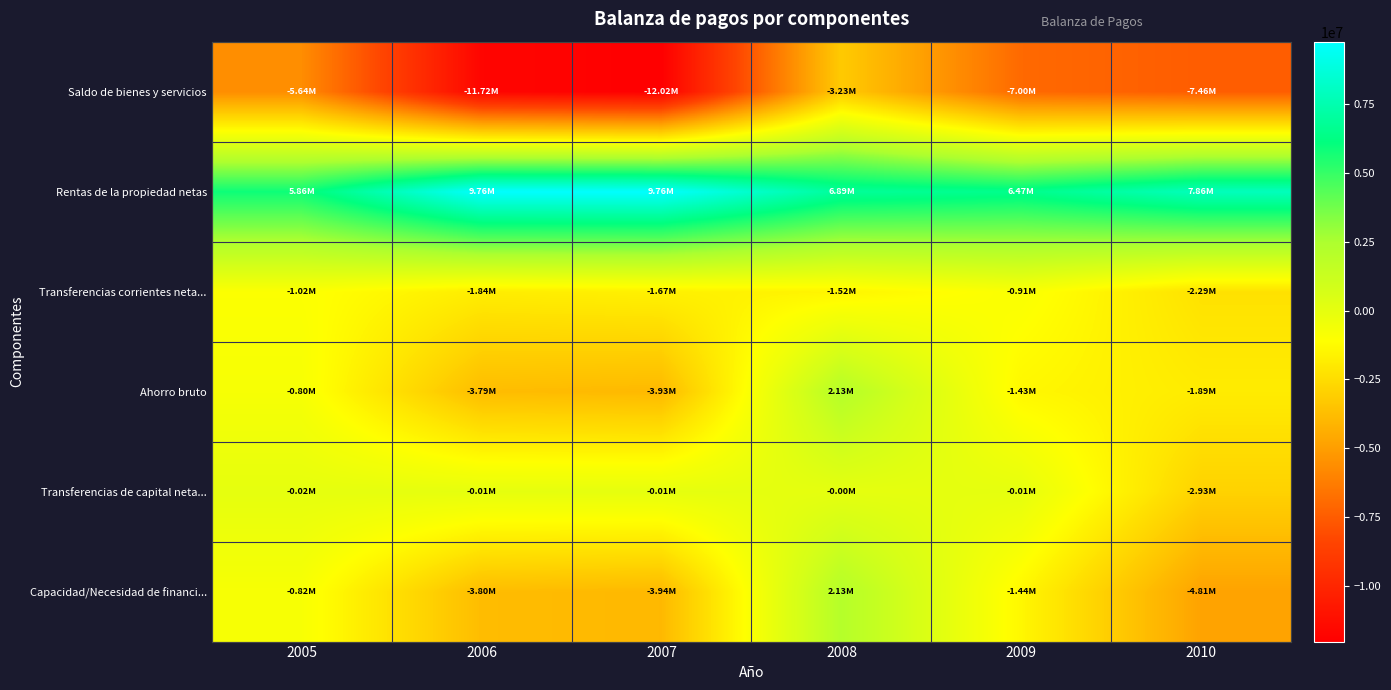

Count the number of categories in the chart.

6